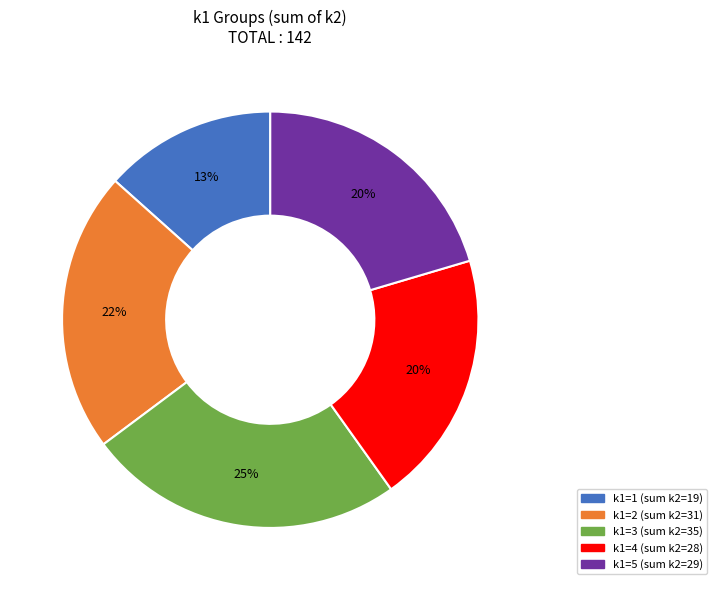

Does any single category account for the majority?

No